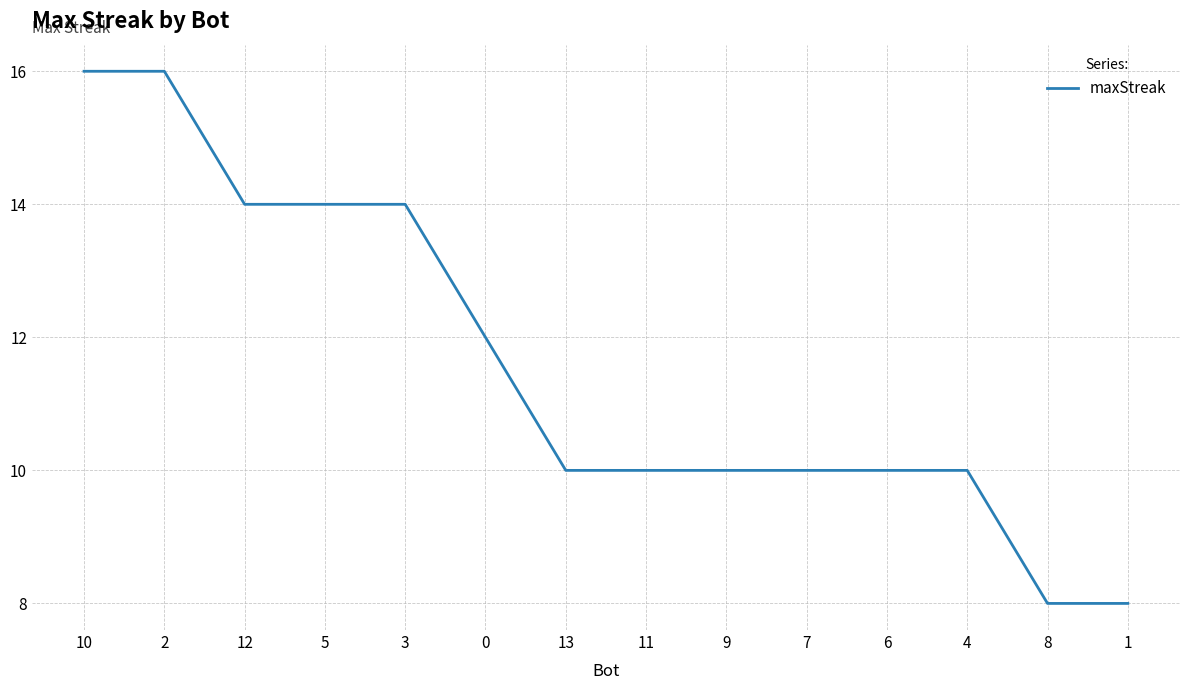

Is it true that the value at 1 is 8?

True